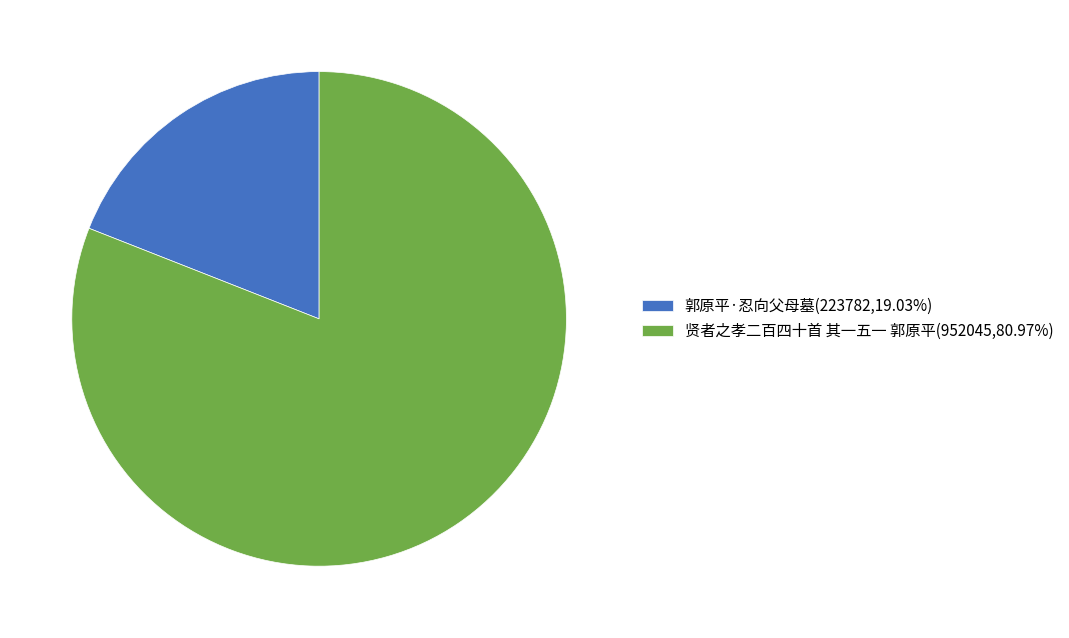

The 贤者之孝二百四十首 其一五一 郭原平 slice represents 81% of the pie. True or false?

True